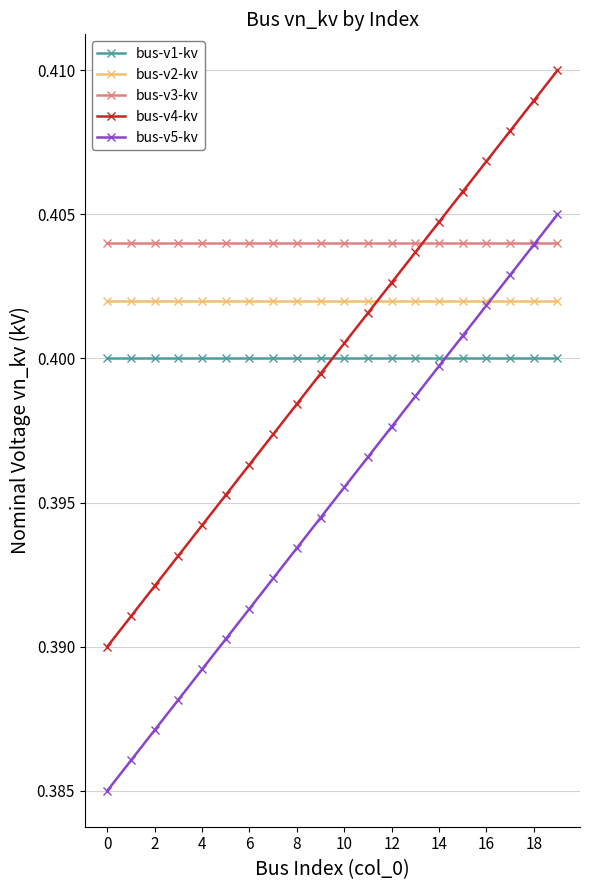

True or false: bus-v5-kv has more than 2 interior local peaks.

False